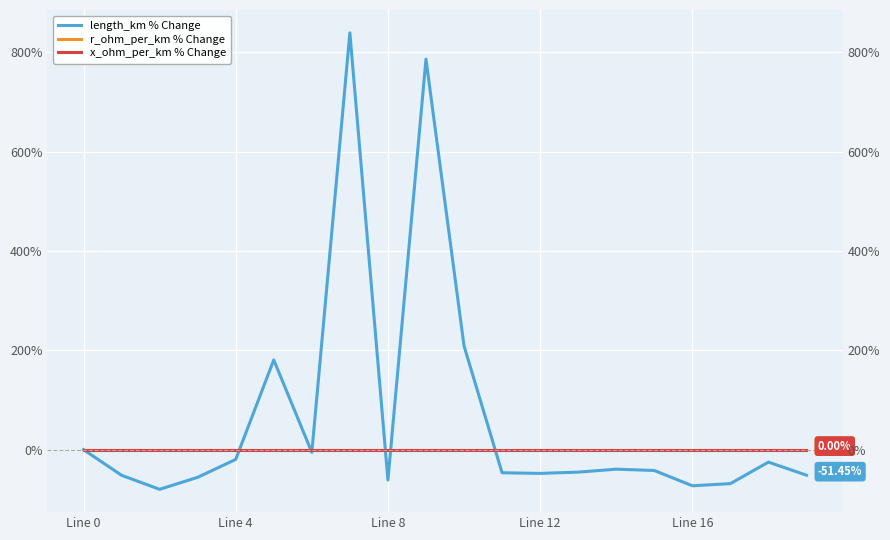

Reading left to right, what are all the values shown in this chart?

length_km % Change: 0.0	-51.6	-79.9	-55.7	-19.7	180.7	-5.5	839.4	-61.3	786.4	209.0	-46.6	-47.9	-45.3	-39.4	-42.0	-72.8	-68.5	-25.1	-51.5
r_ohm_per_km % Change: 0.0	0.0	0.0	0.0	0.0	0.0	0.0	0.0	0.0	0.0	0.0	0.0	0.0	0.0	0.0	0.0	0.0	0.0	0.0	0.0
x_ohm_per_km % Change: 0.0	0.0	0.0	0.0	0.0	0.0	0.0	0.0	0.0	0.0	0.0	0.0	0.0	0.0	0.0	0.0	0.0	0.0	0.0	0.0